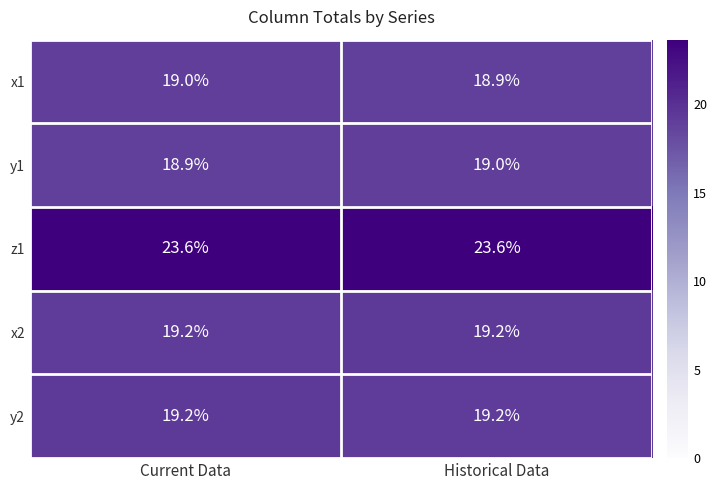

Is it true that x1 equals 19.0 at Current Data?

True